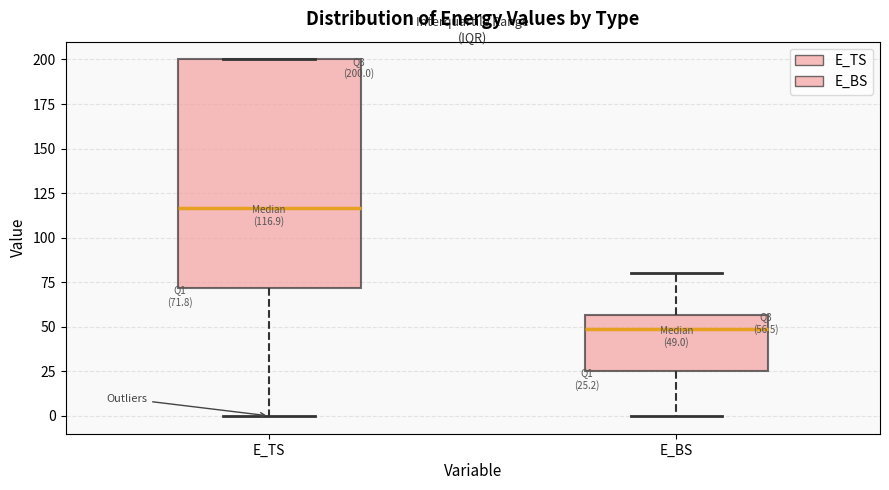

Which box has the lowest median line?

E_BS